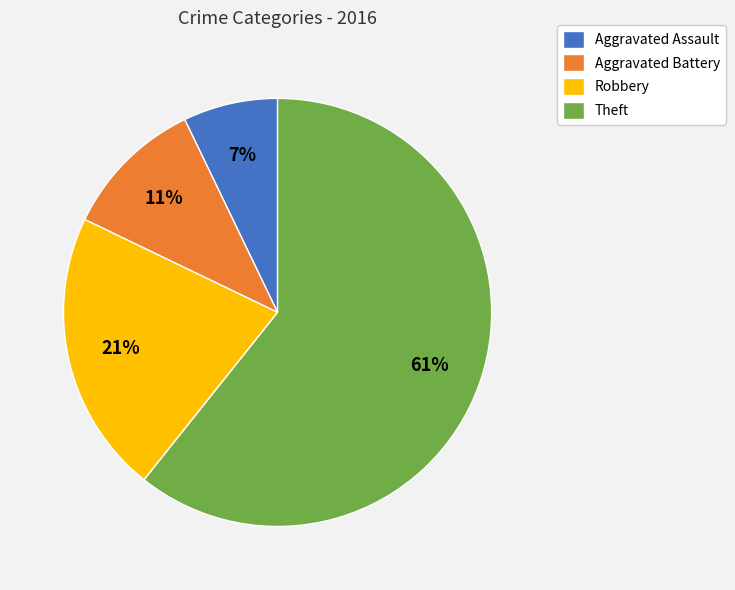

What percentage is the Aggravated Assault slice, to the nearest percent?

7%